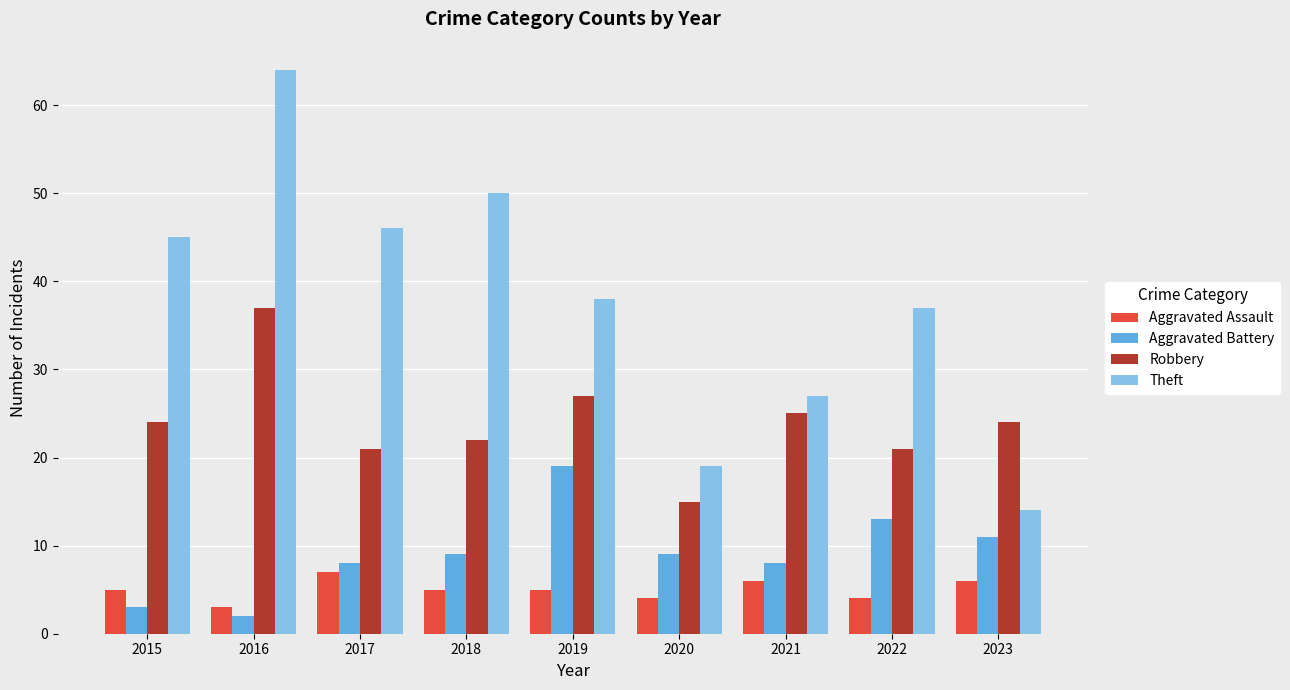

Is the value of Aggravated Assault at 2020 greater than the value of Robbery at 2015?

No